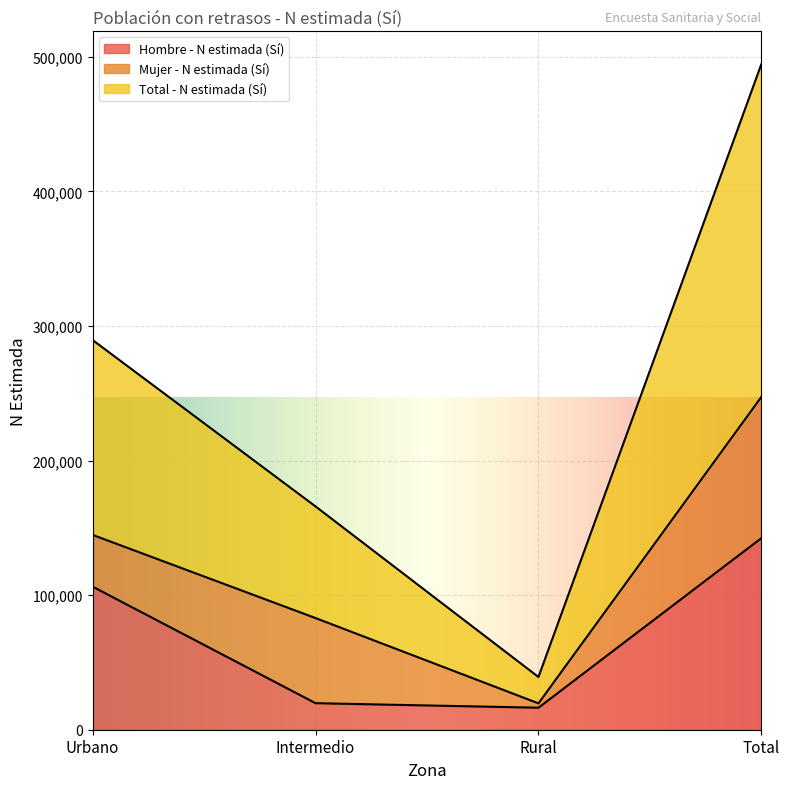

What is the difference between the highest and lowest values at Intermedio?

146189